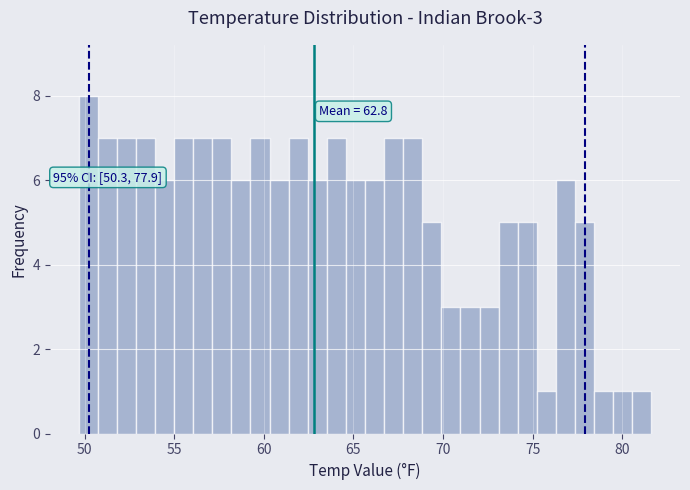

Read against the x-axis, roughly where is the centre of the tallest bar?

50.0